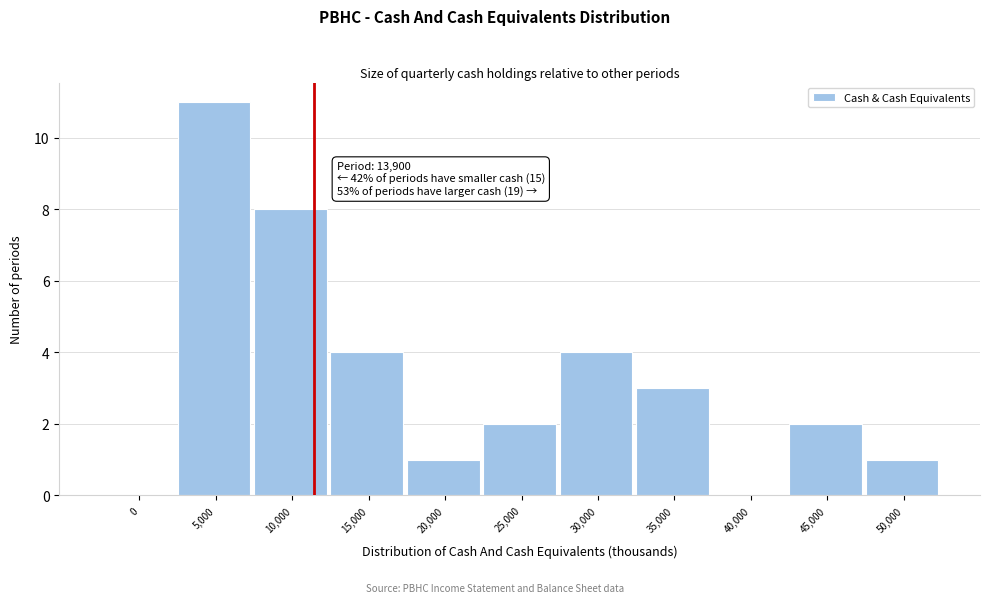

Reading left to right, what are all the values shown in this chart?

0=0	5,000=11	10,000=8	15,000=4	20,000=1	25,000=2	30,000=4	35,000=3	40,000=0	45,000=2	50,000=1